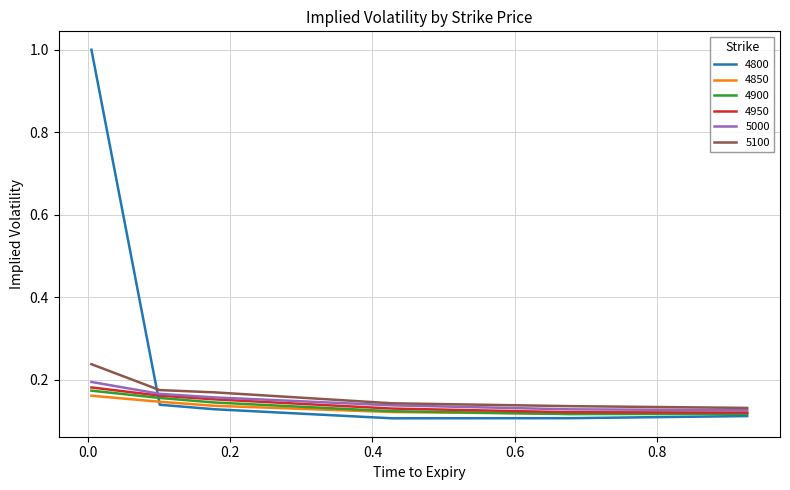

What is the greatest value displayed?

1.0